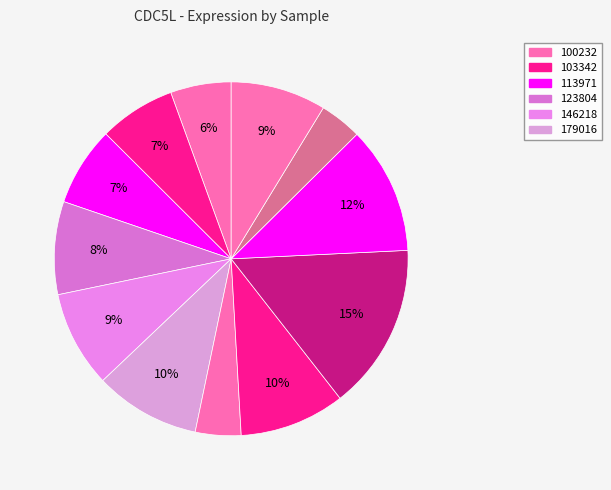

Is there a majority slice in this chart?

No